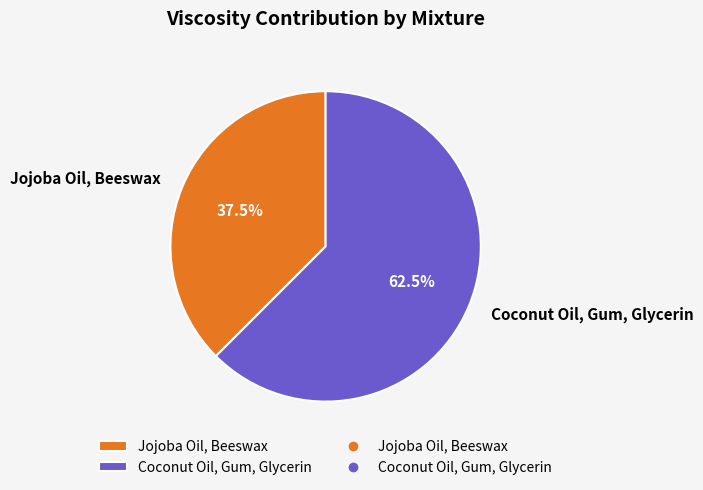

What portion of the pie excludes Jojoba Oil, Beeswax?

62.5%